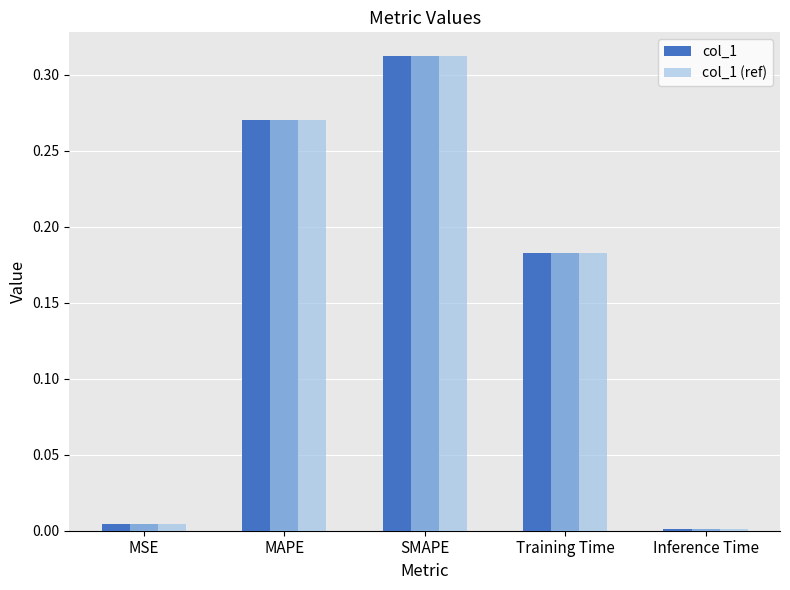

What is the sum of all col_1 (ref) values?

0.8